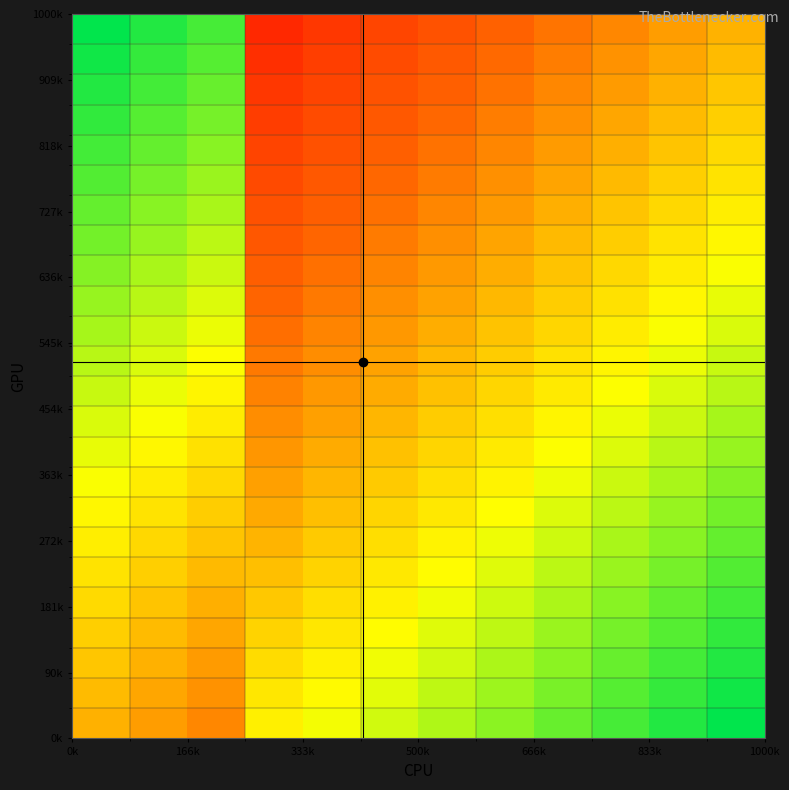

Count the number of categories in the chart.

12